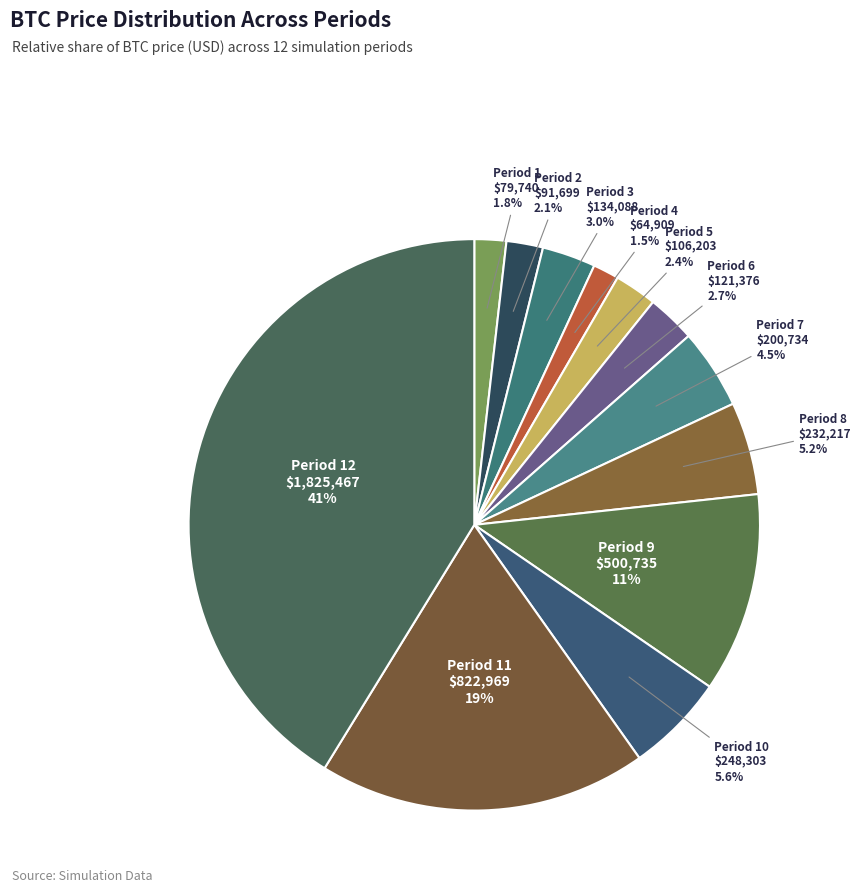

Combined, do Period 10 and Period 3 account for over 50%?

No